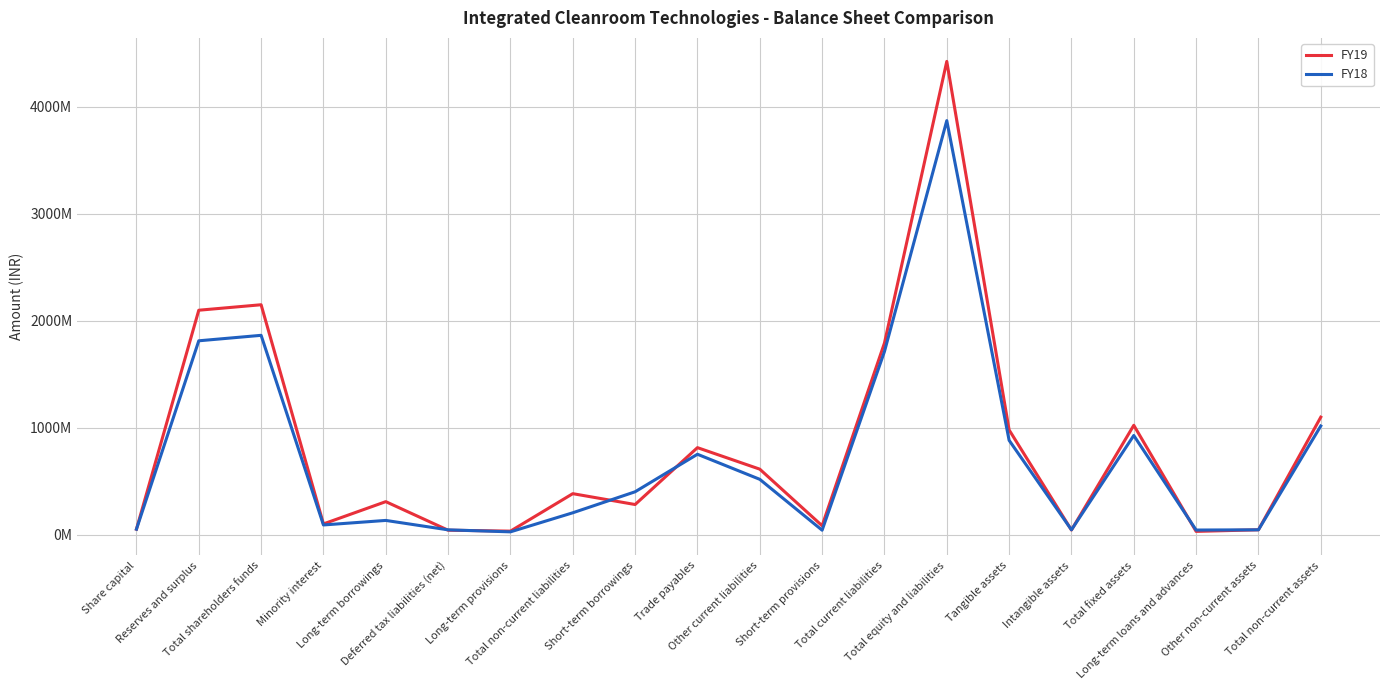

How many intersections are there between FY19 and FY18?

8